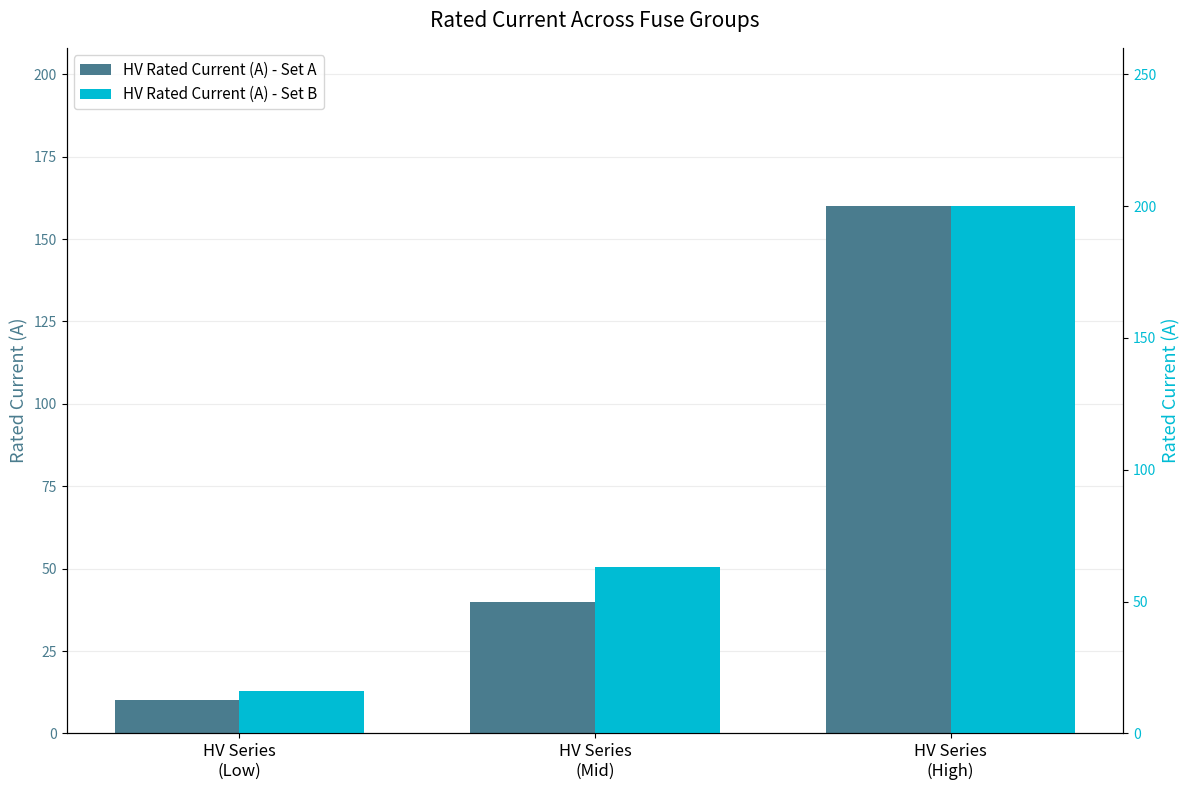

What is the difference between the maximum and second lowest values in the HV Rated Current (A) - Set A series?

120